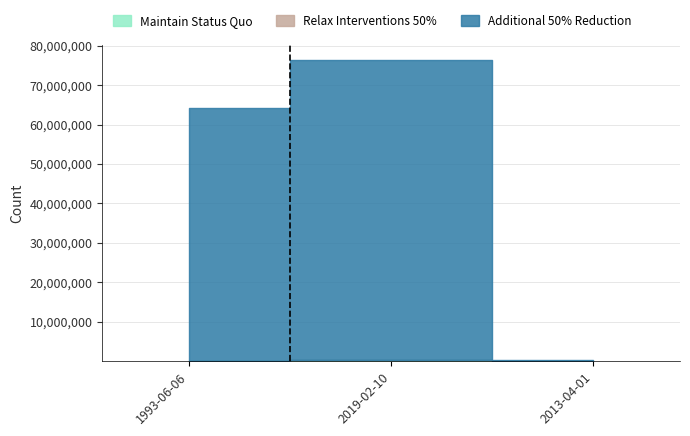

How many bars are there in total?

9